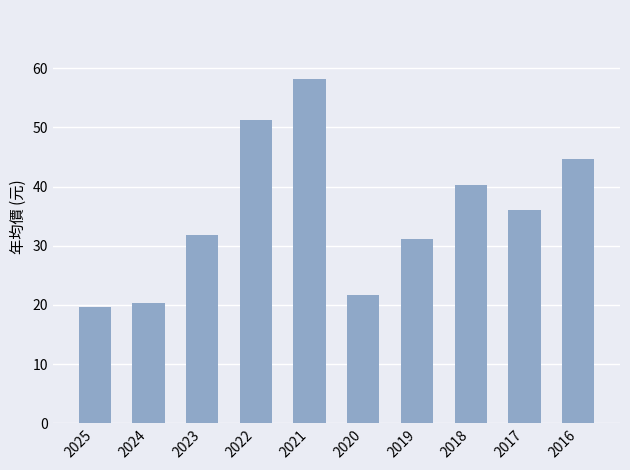

Is it true that the value at 2021 is 58.2?

True